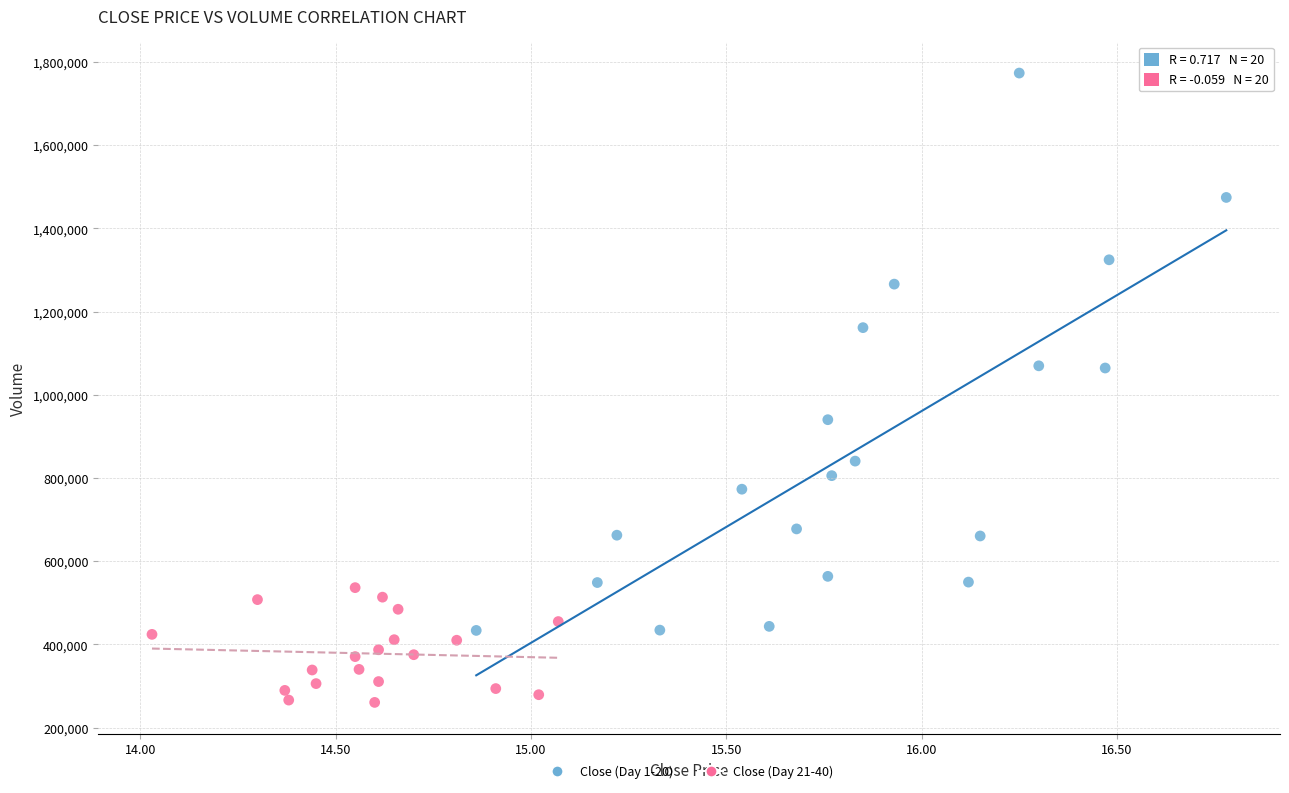

Which series contains the lowest Y value?

Close (Day 21-40)